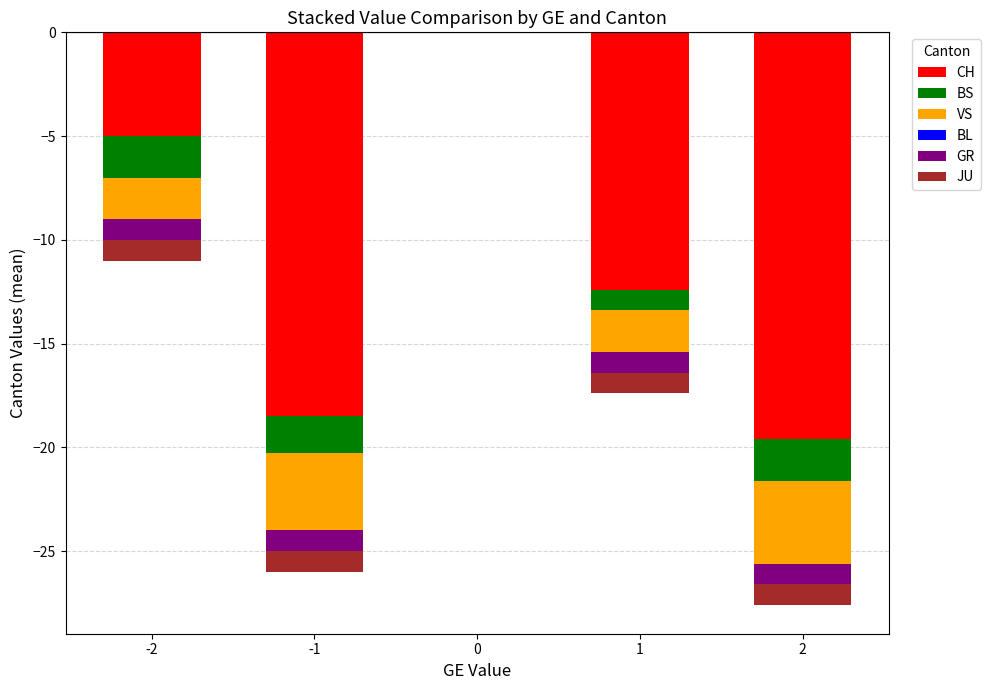

What is the label of the 4th bar from the right?

GE=-1